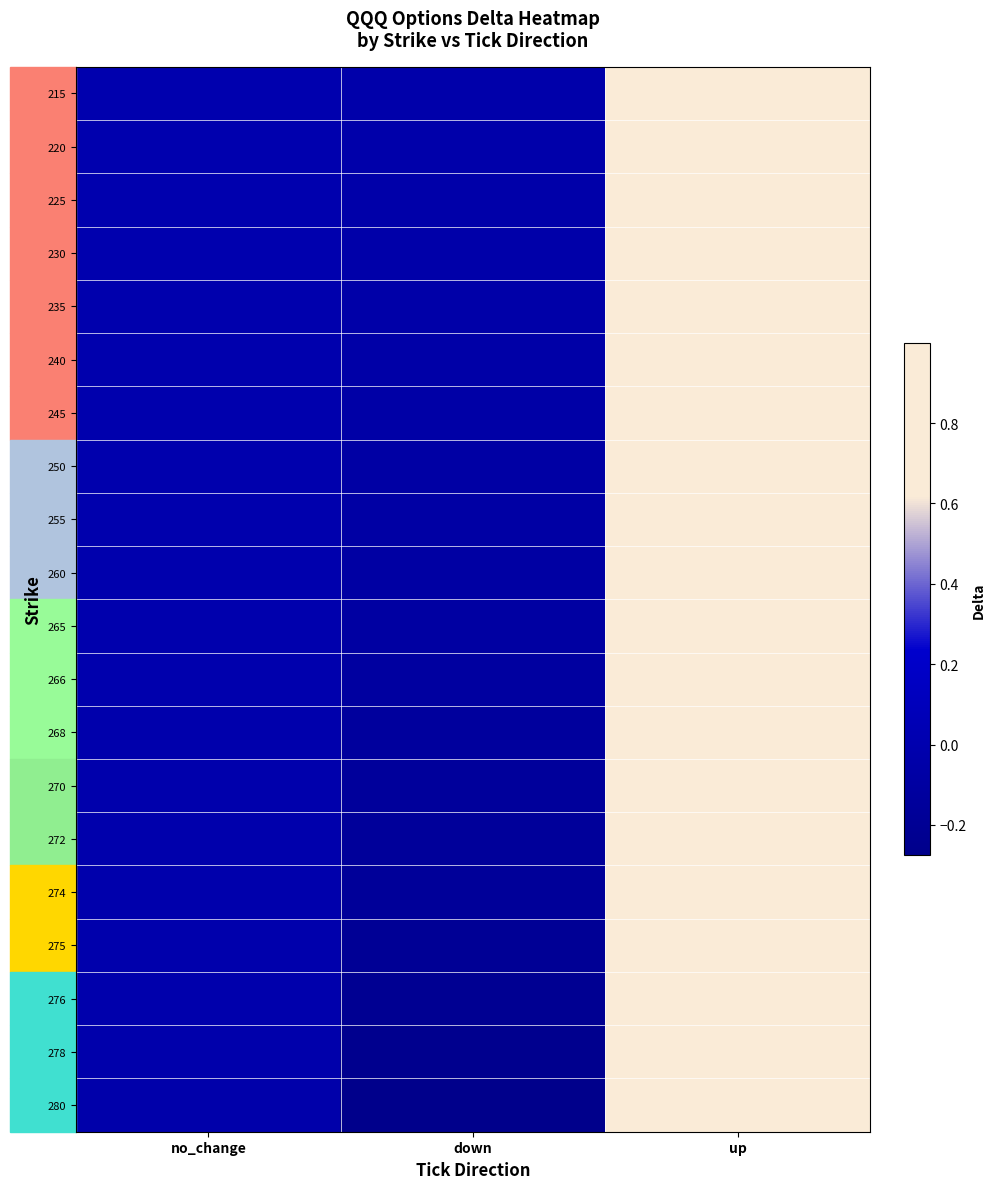

Which category has the highest value across all series?

up